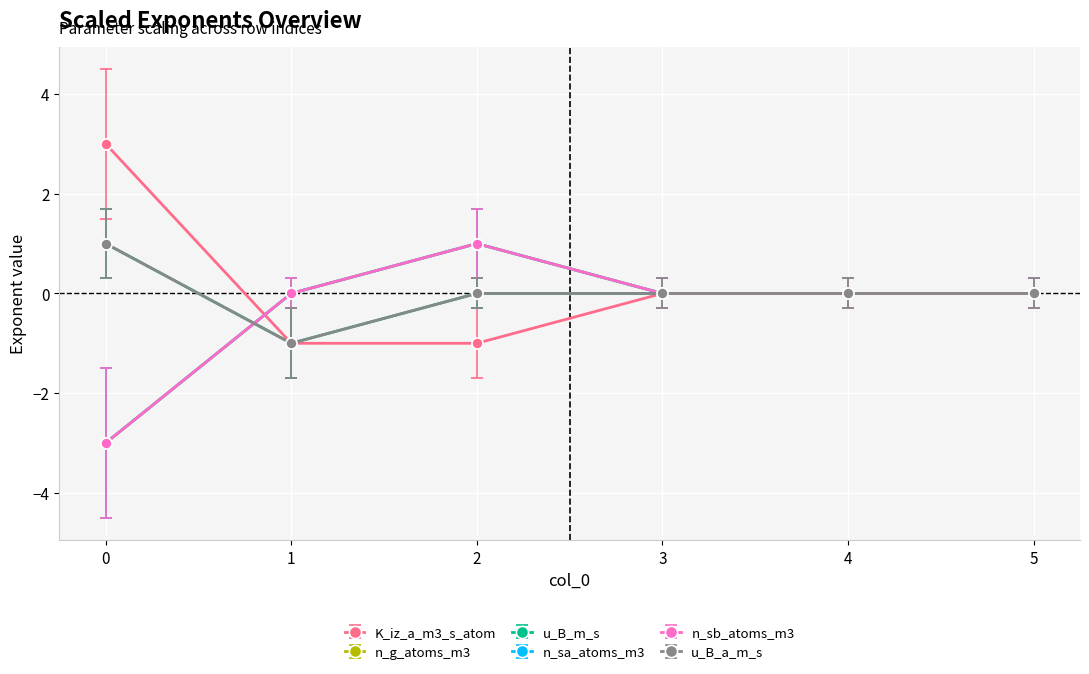

Where does the n_g_atoms_m3 series first go above 0?

2